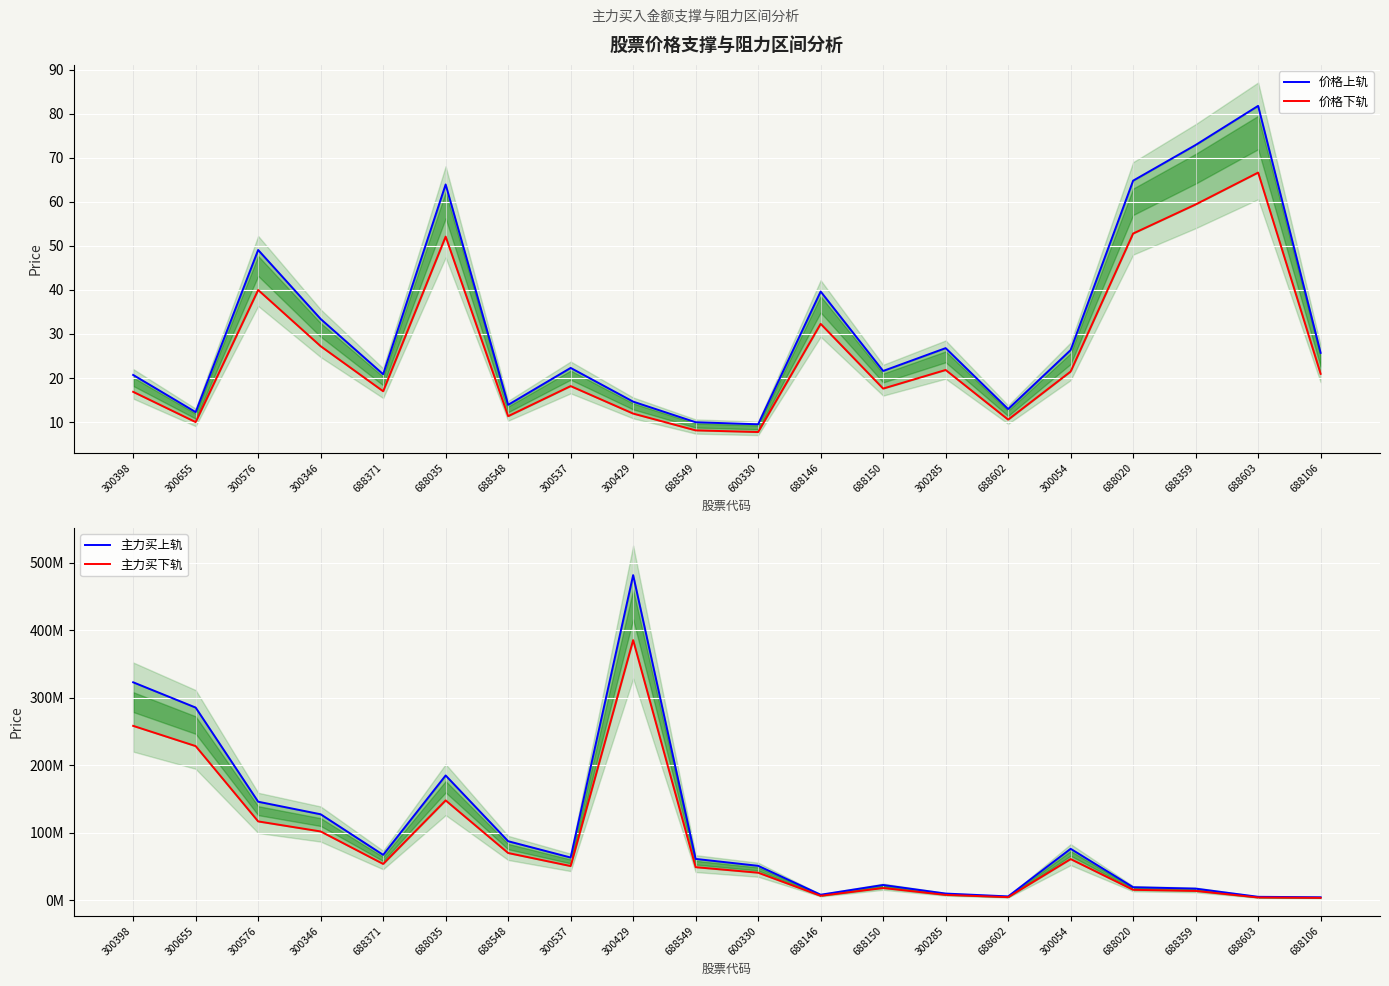

Where is 价格下轨 nearest to the value 37?

300576